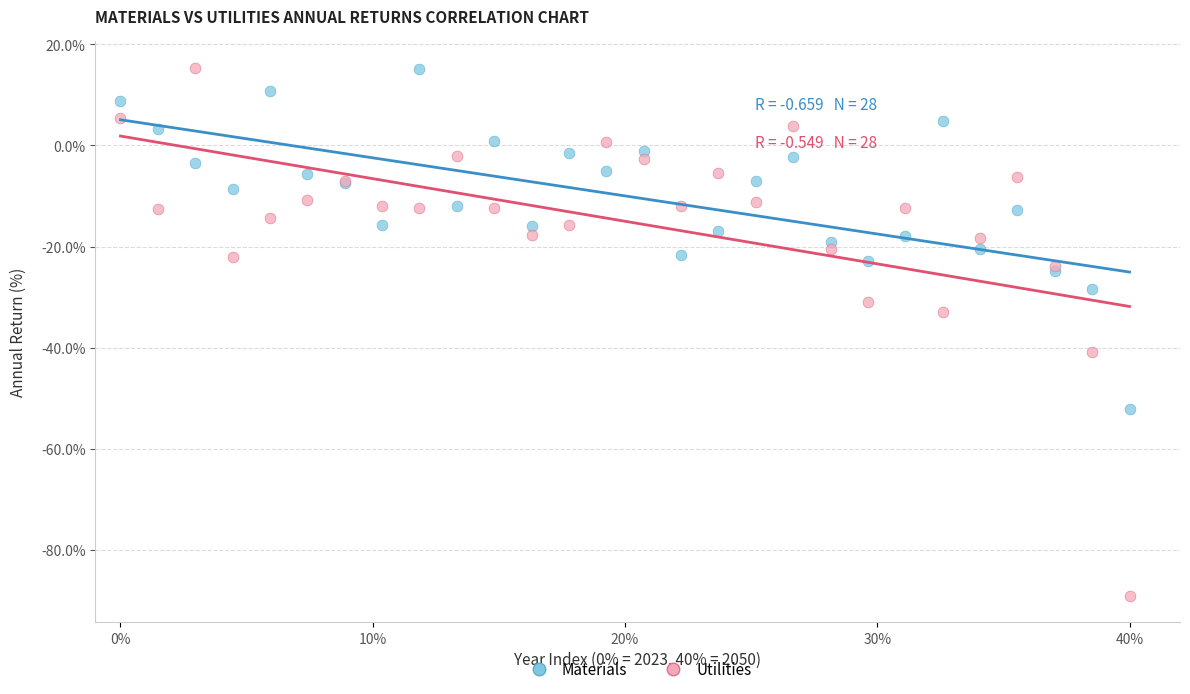

Across all series, what Y value is closest to -36?

-32.9